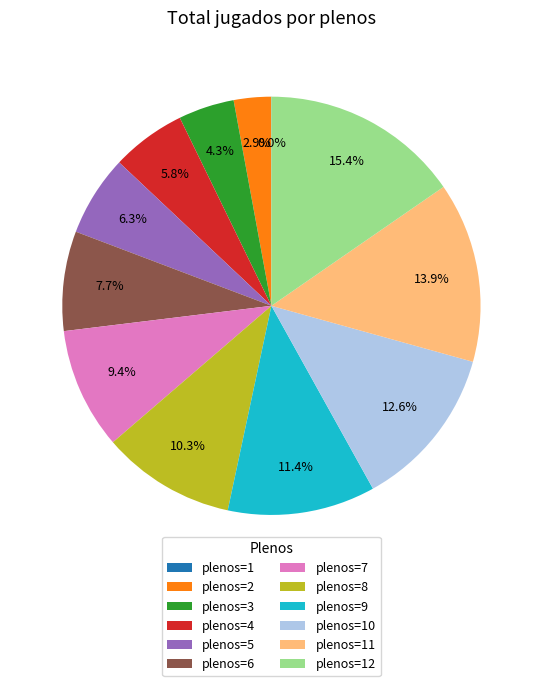

How much of the chart is everything except plenos=5?

93.7%